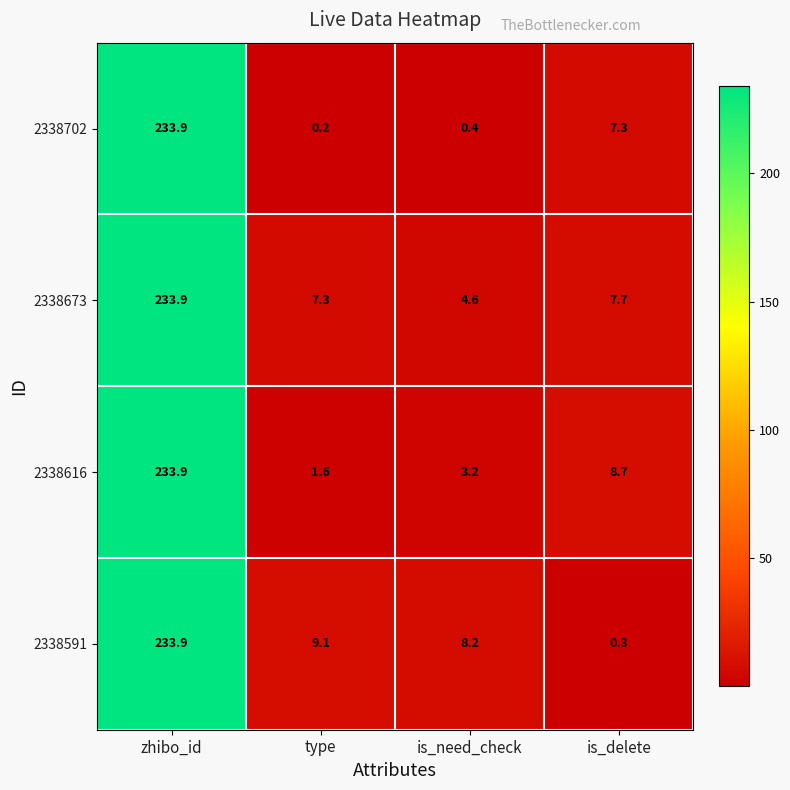

What is the minimum value shown in the chart?

0.2